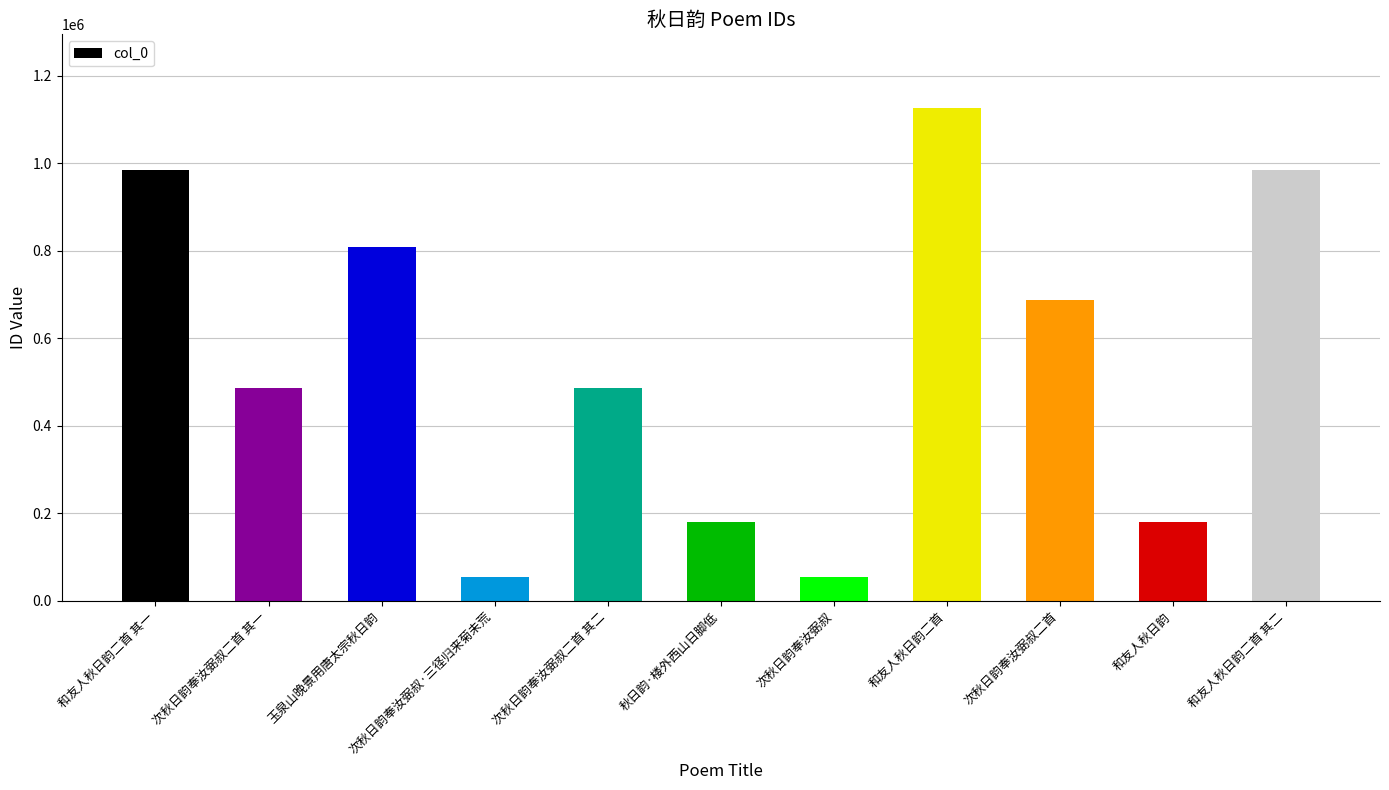

What is the value of the 6th bar from the left?

179582